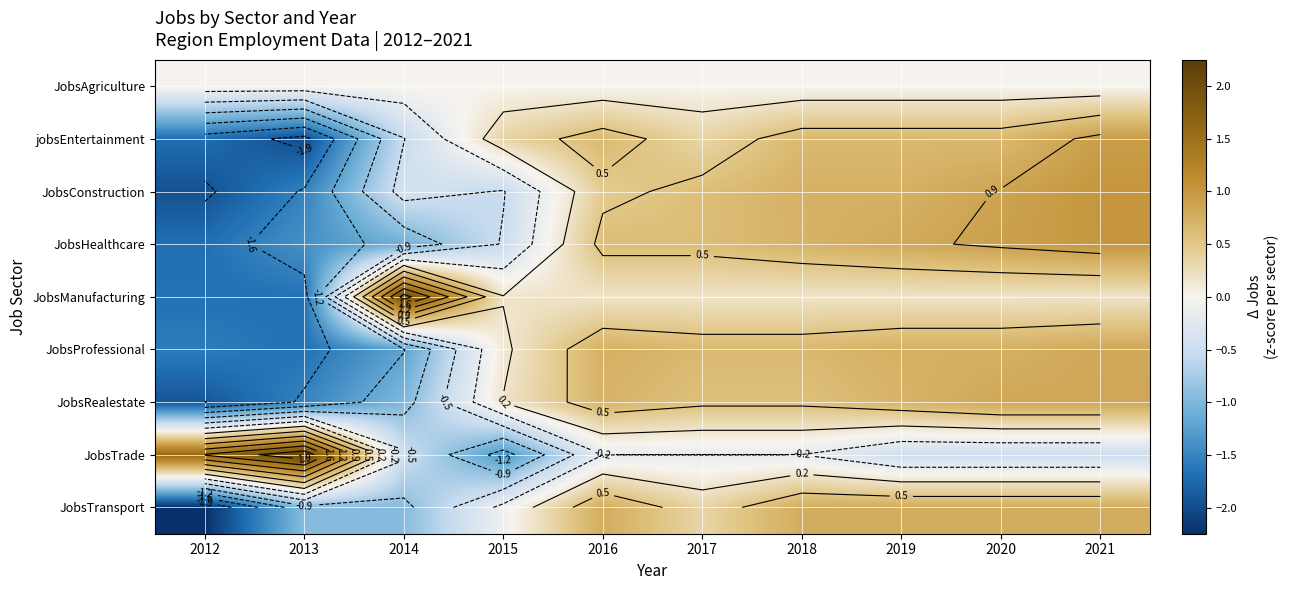

Which series has the largest range (max minus min)?

JobsManufacturing